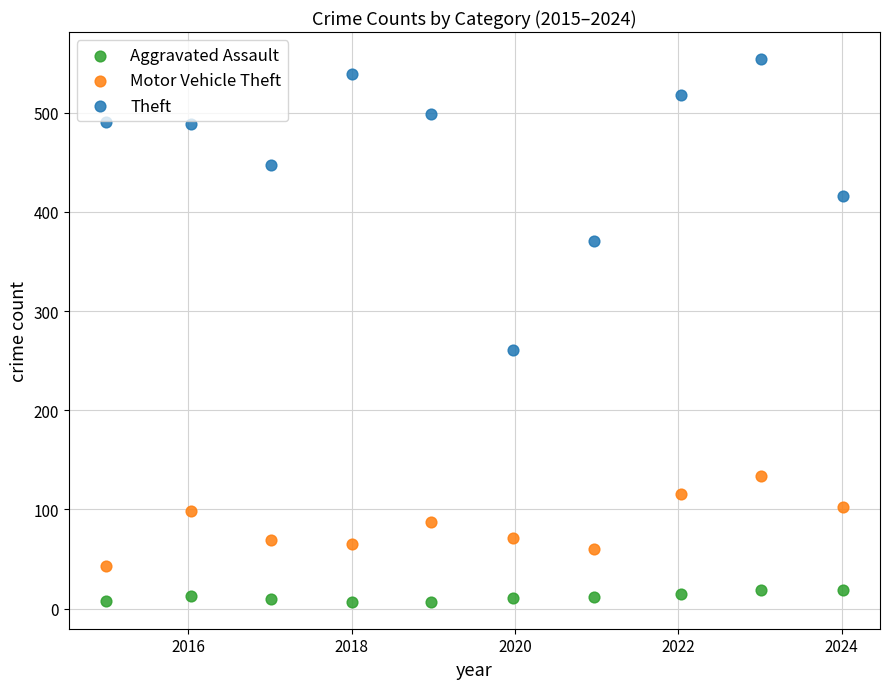

What are all the series names shown in the legend?

Aggravated Assault, Motor Vehicle Theft, Theft